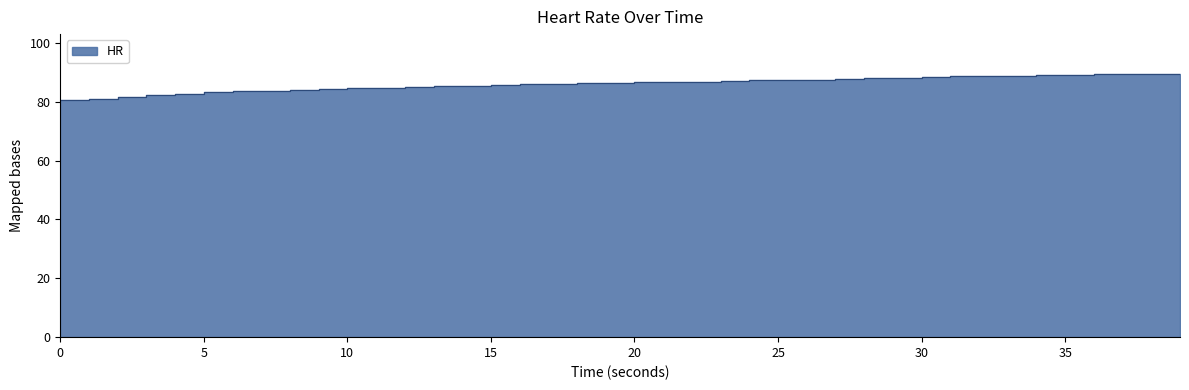

Rank the categories by value from highest to lowest.

39, 38, 37, 36, 35, 34, 33, 32, 31, 30, 29, 28, 27, 26, 25, 24, 23, 22, 21, 20, 19, 18, 17, 16, 15, 14, 13, 12, 11, 10, 9, 8, 7, 6, 5, 4, 3, 2, 1, 0